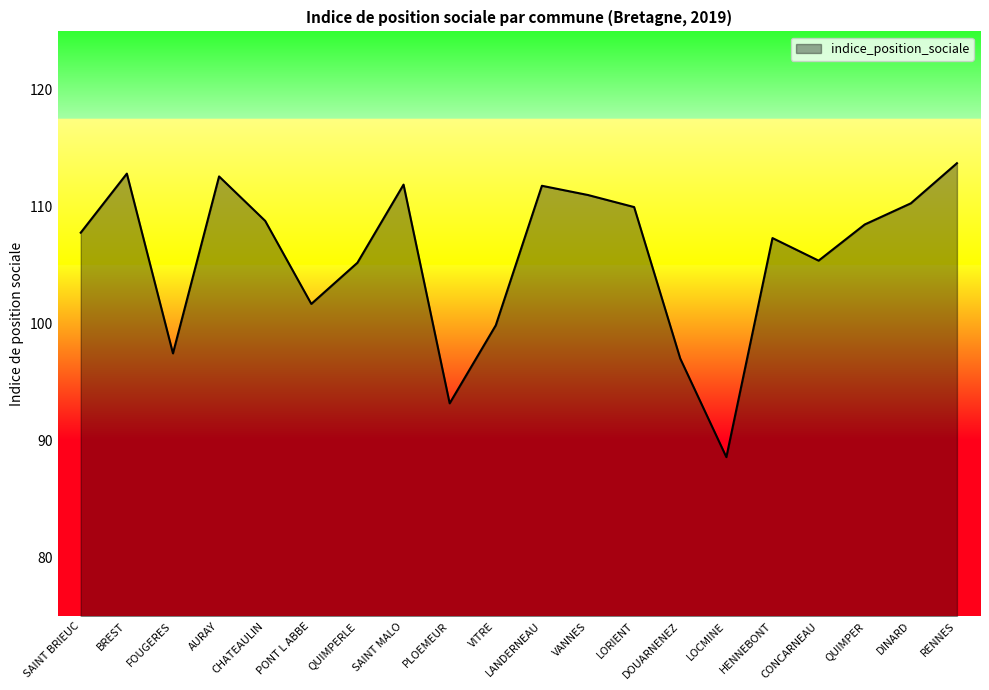

What value does the data have at BREST?

112.8